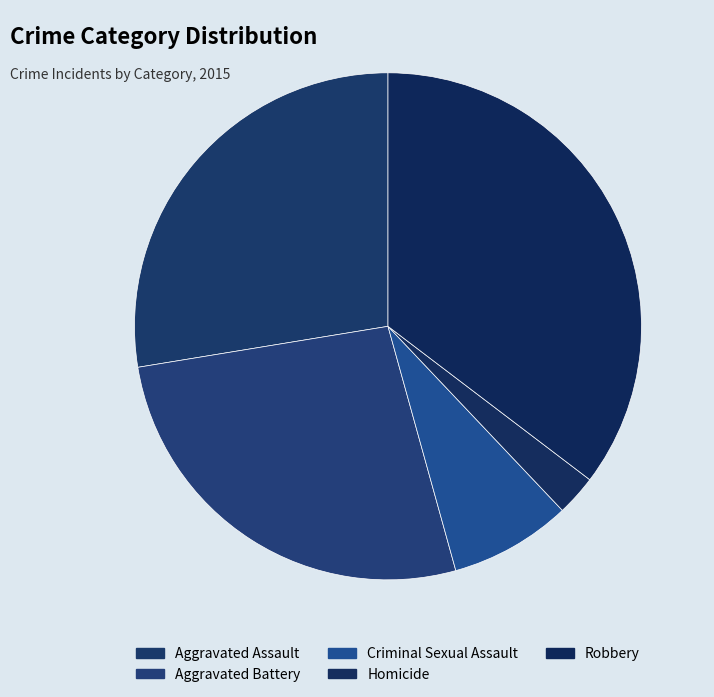

Count the number of slices in the pie.

5